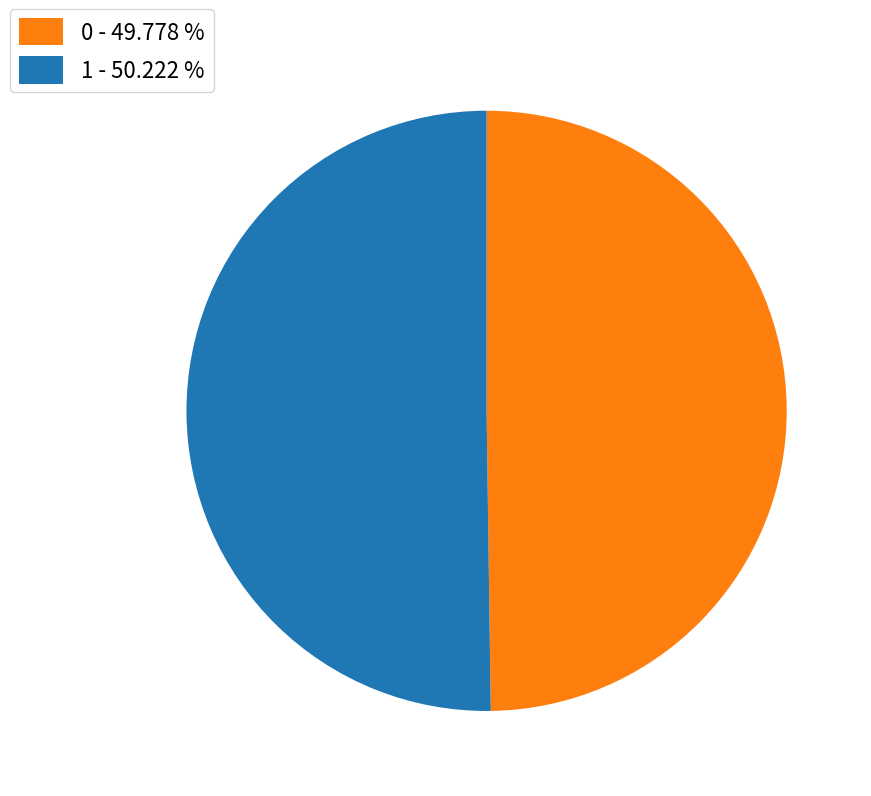

Combined, do 0 - 49.778 % and 1 - 50.222 % account for over 50%?

Yes